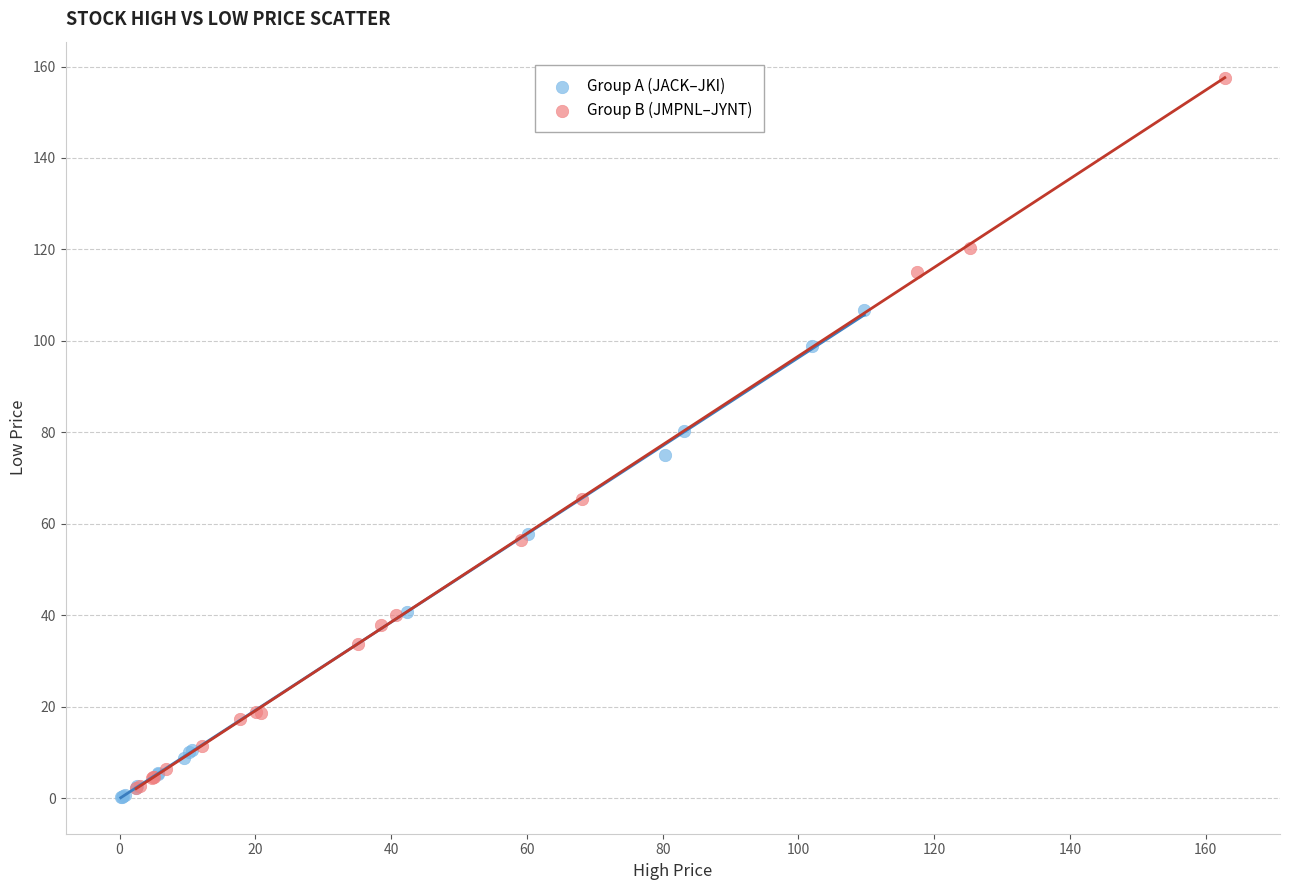

Which series reaches the maximum Y coordinate?

Group B (JMPNL–JYNT)